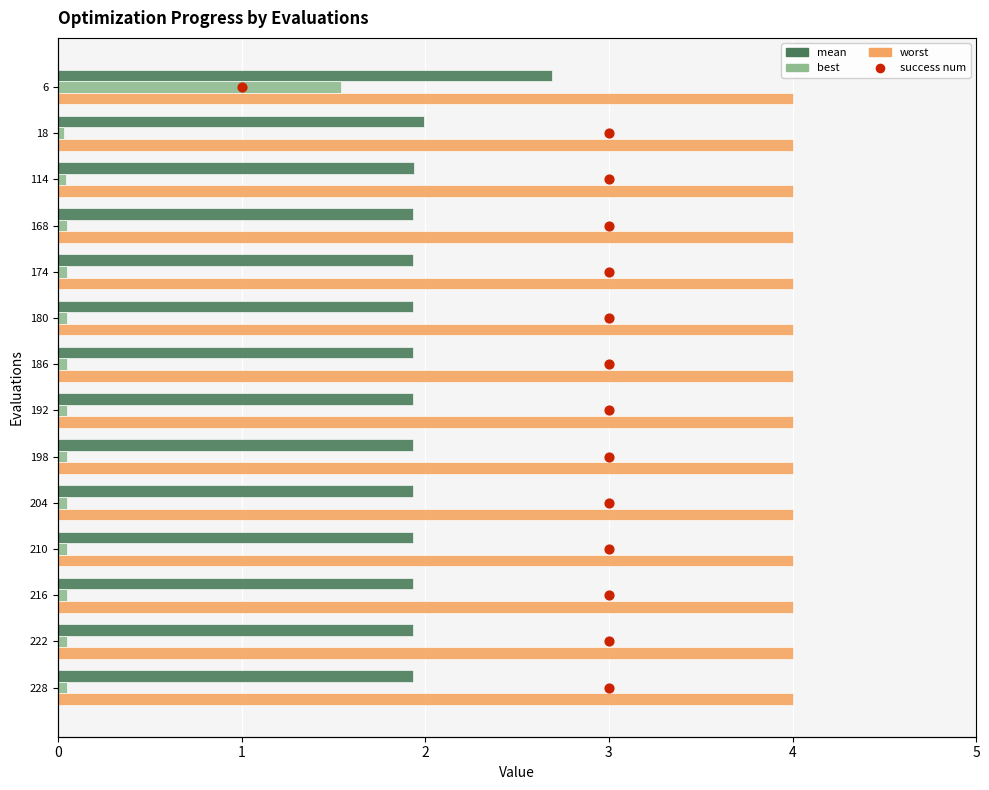

What are all the series names shown in the legend?

mean, best, worst, success num